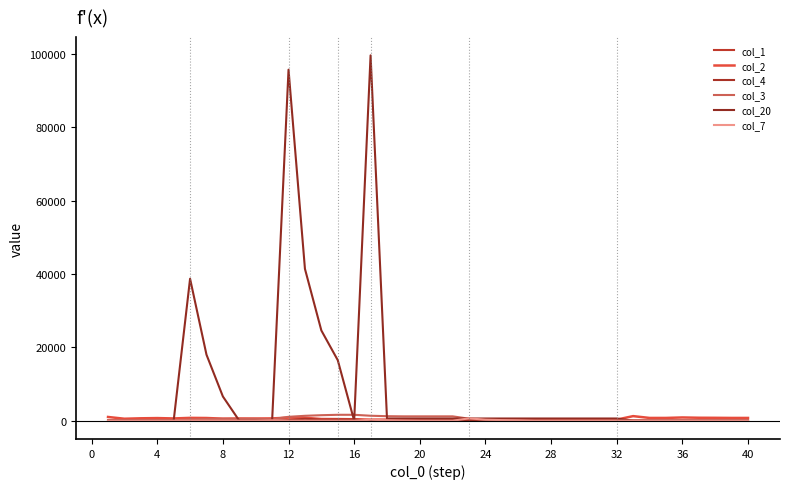

Is this an area chart (filled region under the line)?

No